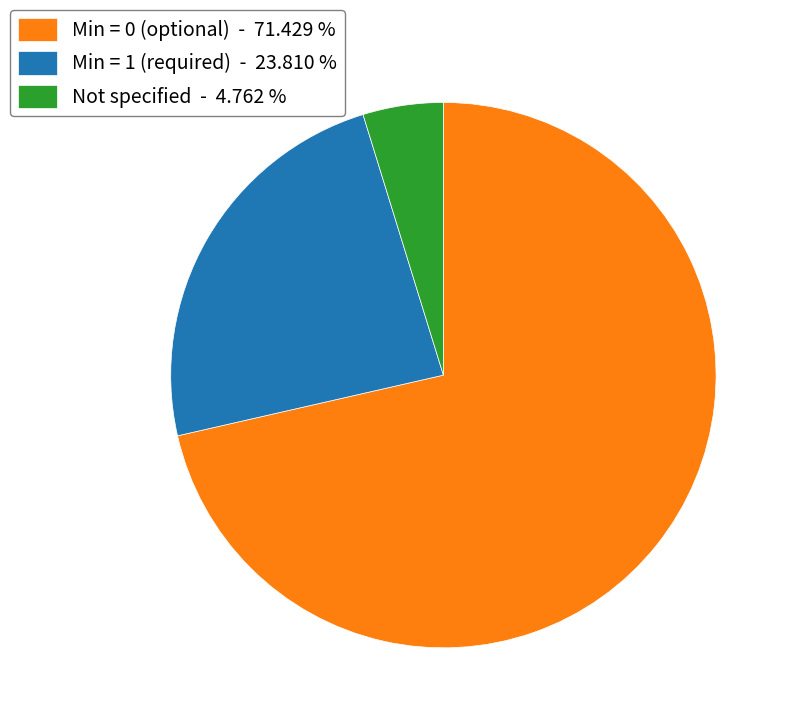

Does any single category account for the majority?

Yes